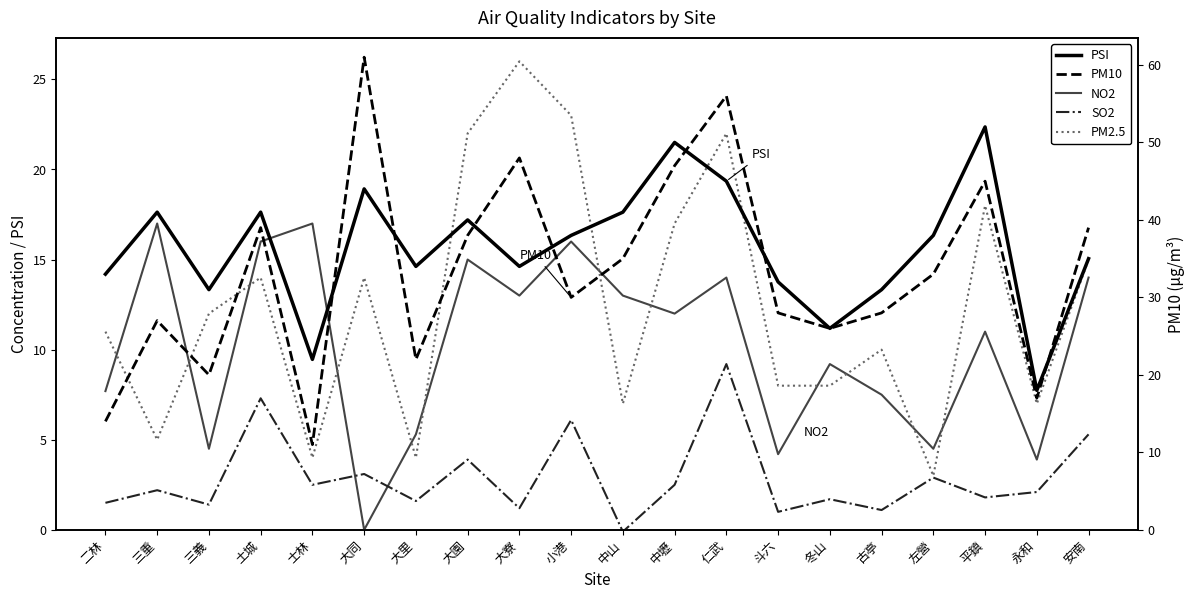

True or false: PSI and PM2.5 intersect in this chart.

False